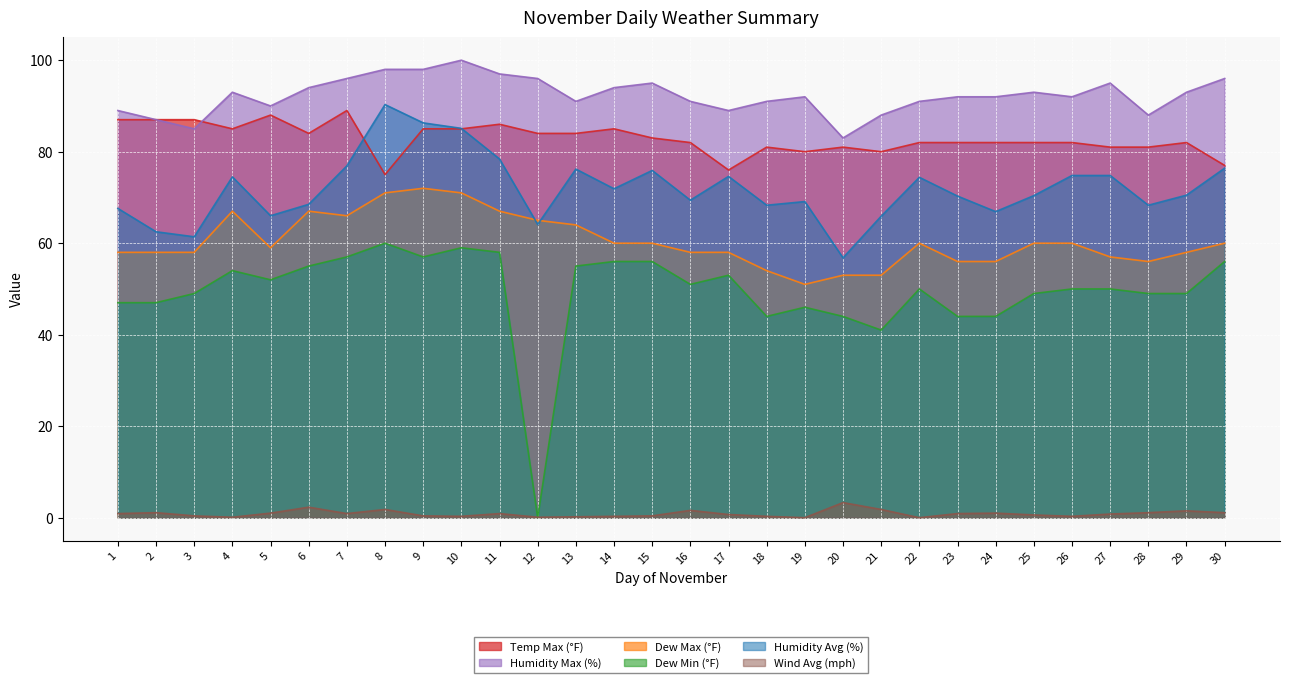

Does the chart display data point markers on the line(s)?

No